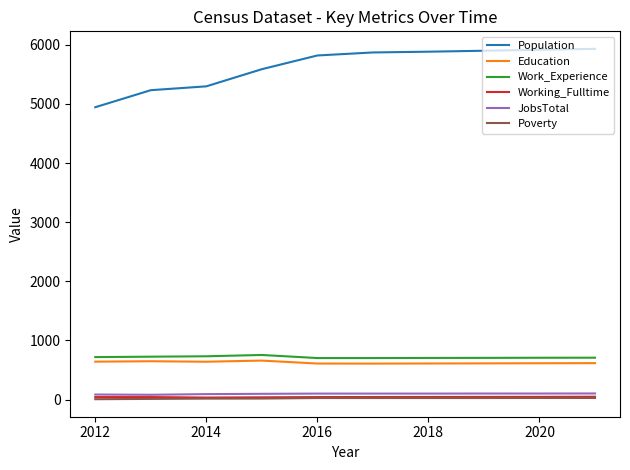

Which series has the largest total across all categories?

Population